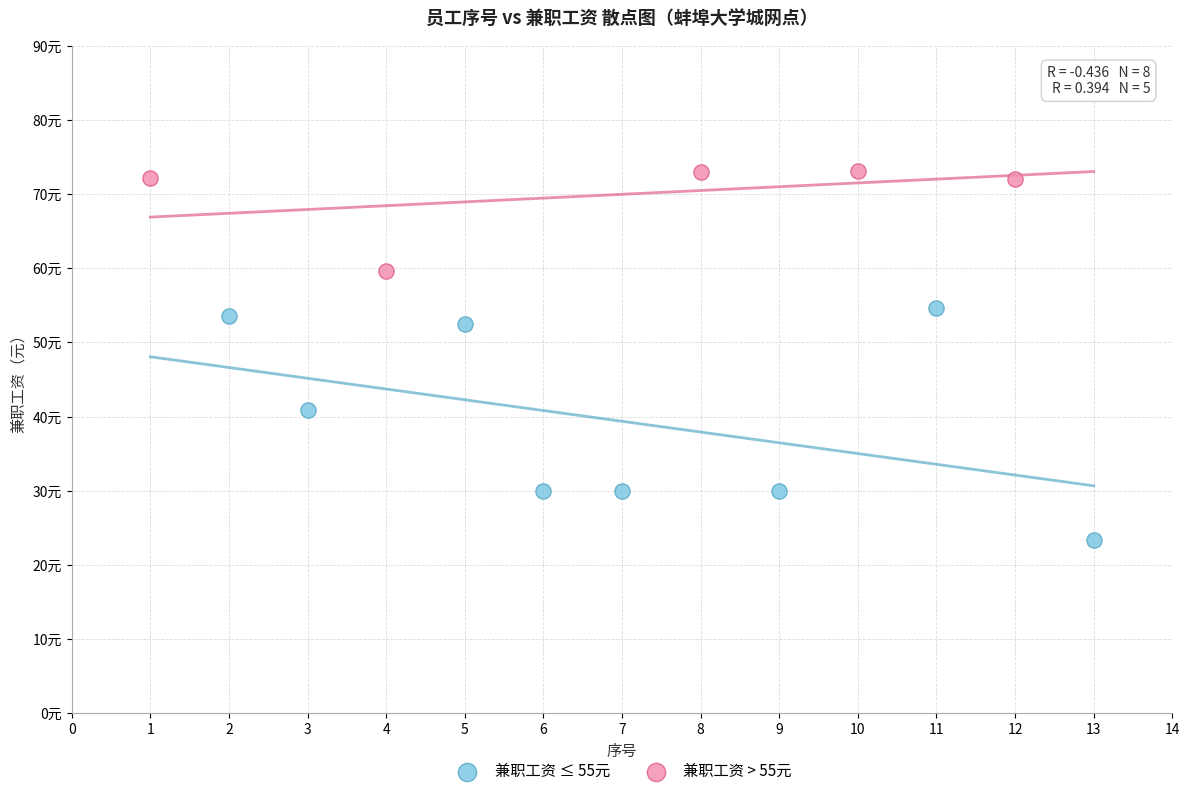

Which series has the widest spread of Y values?

兼职工资 ≤ 55元